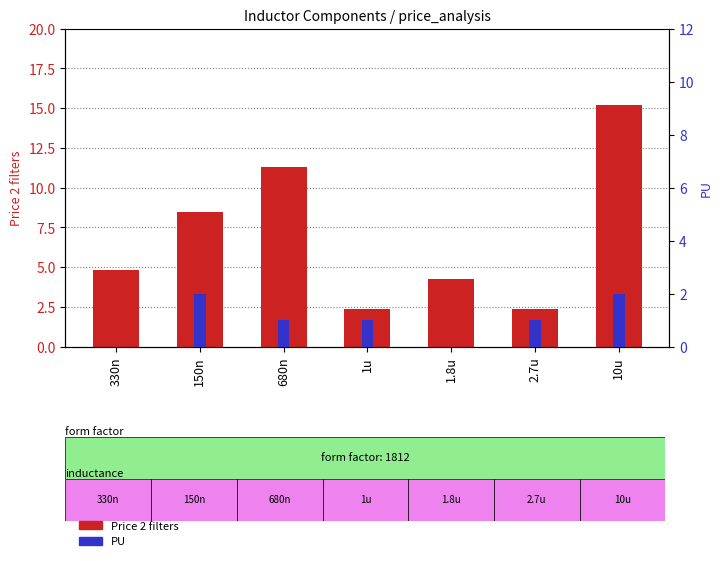

The PU series shows 0.0 at 1.8u. True or false?

True